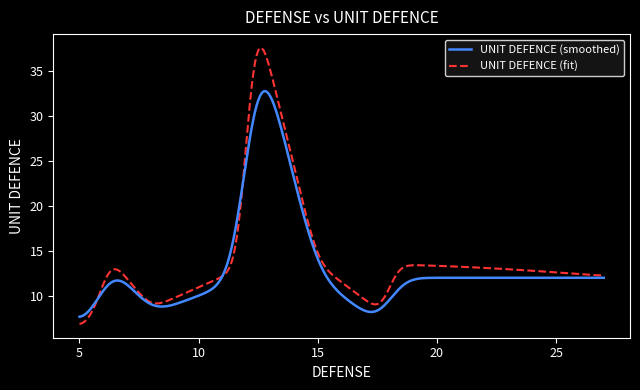

How many lines are shown in the chart?

2